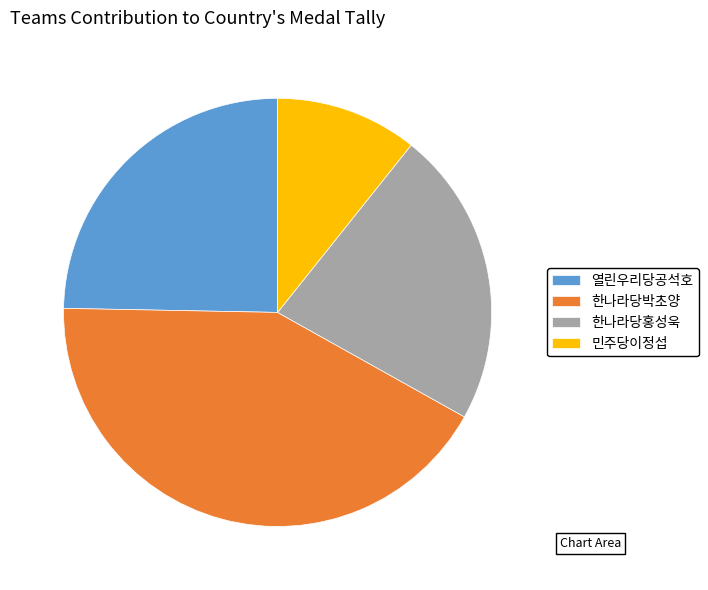

Is there any slice that represents more than half of the pie?

No